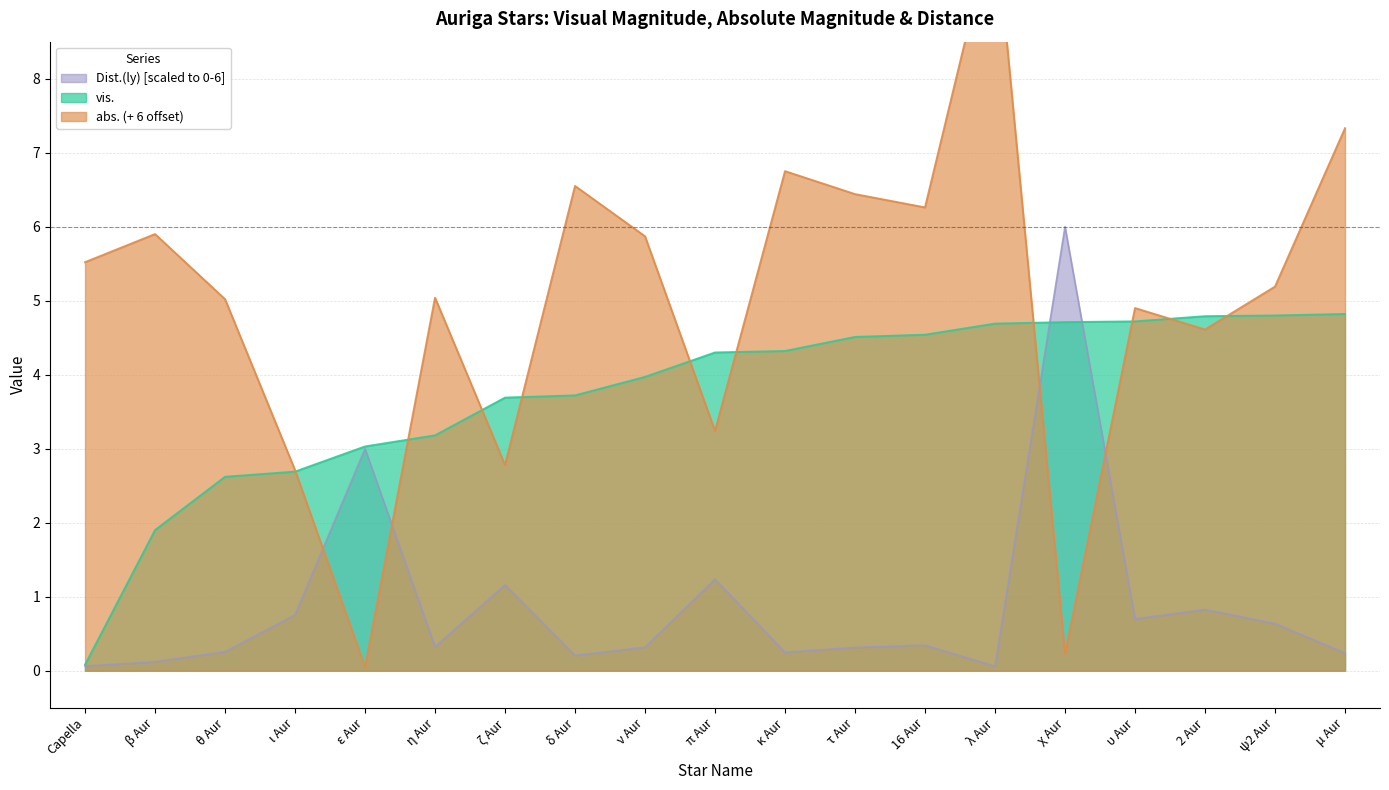

List the series in order of their overall mean, lowest first.

Dist.(ly), vis., abs.